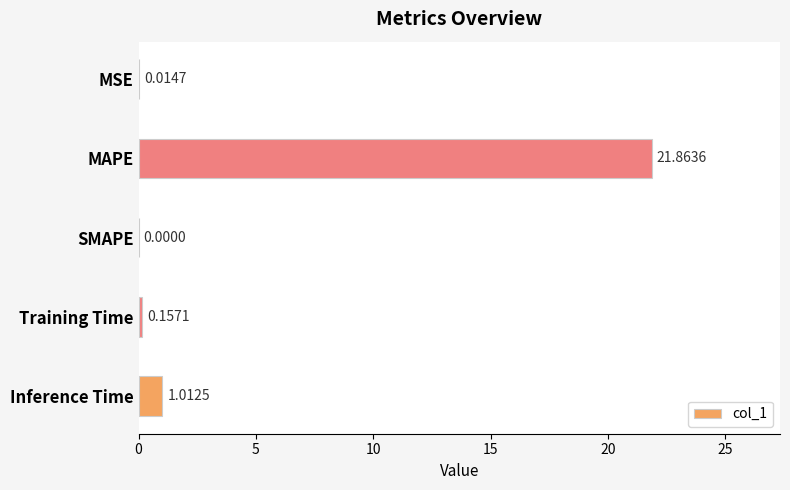

Count the number of values greater than 0.

4